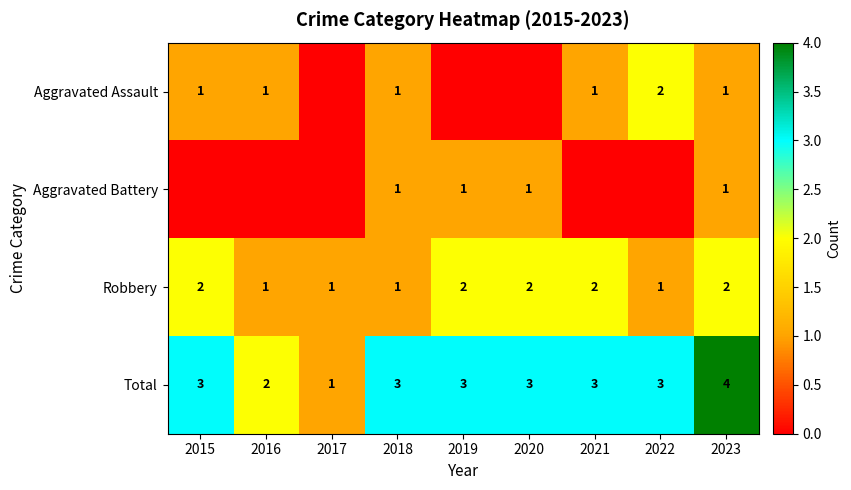

Is it true that Robbery equals 1 at 2019?

False